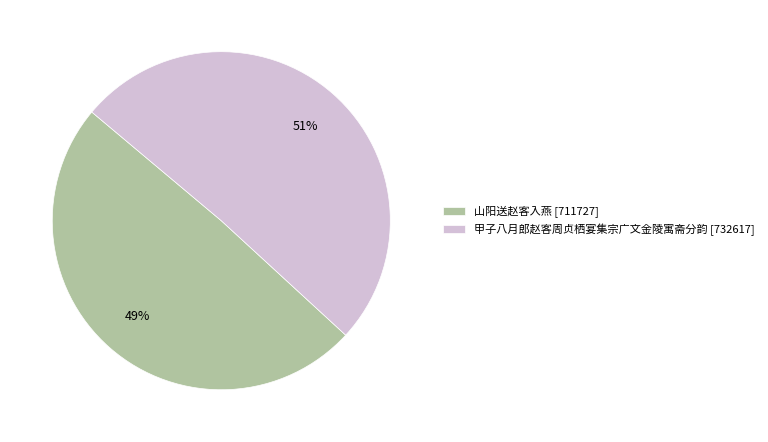

Is it true that 甲子八月郎赵客周贞栖宴集宗广文金陵寓斋分韵 is 60% of the pie?

False